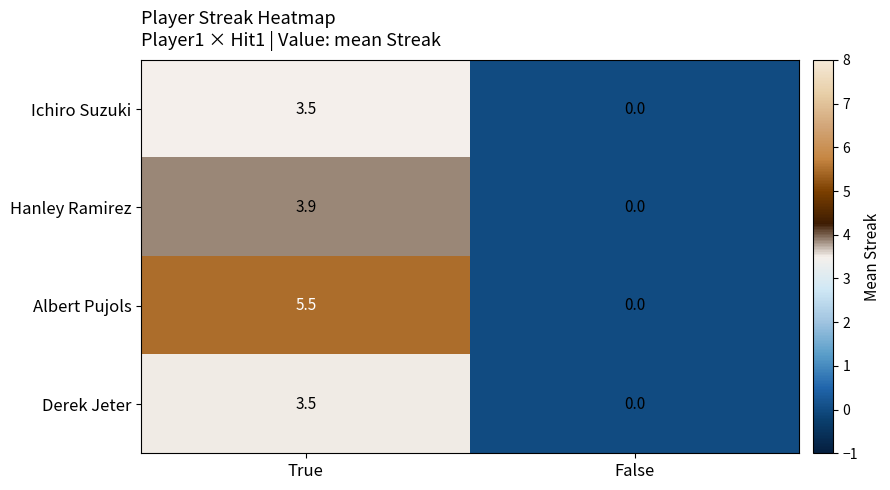

What is the maximum value shown in the chart?

5.5